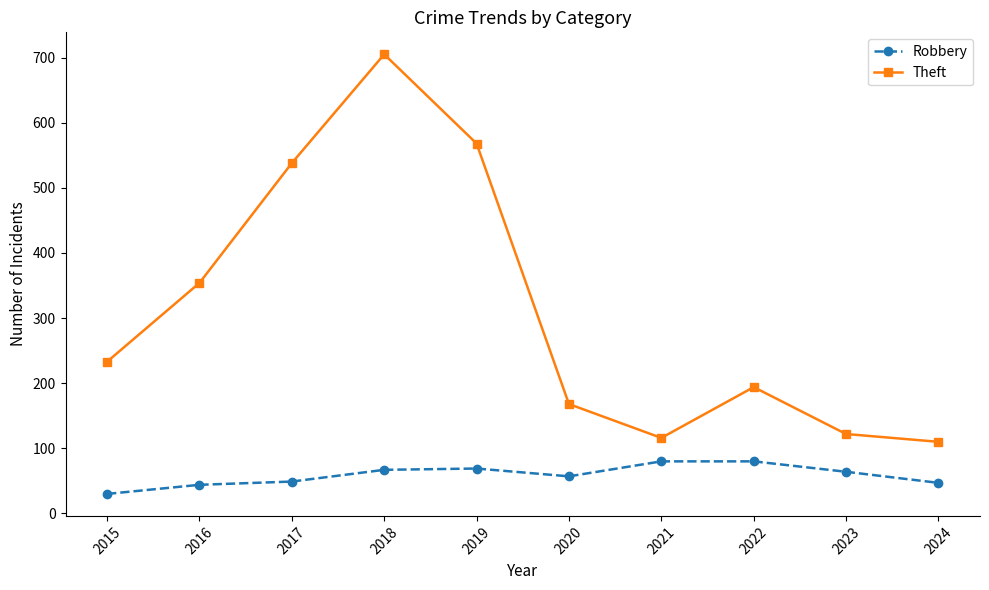

List the series in order of their overall mean, highest first.

Theft, Robbery